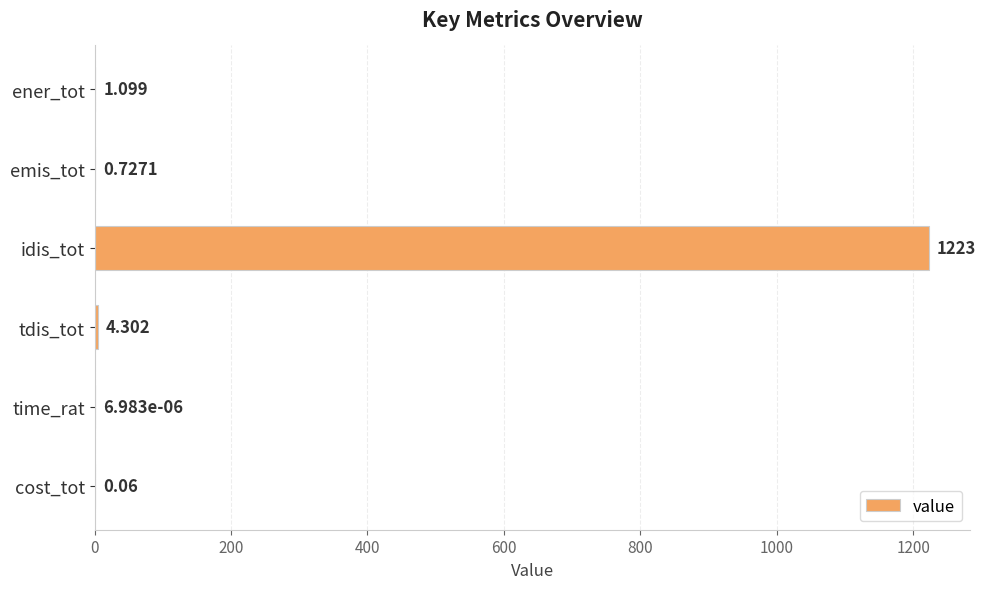

At which label is the value closest to 611?

tdis_tot